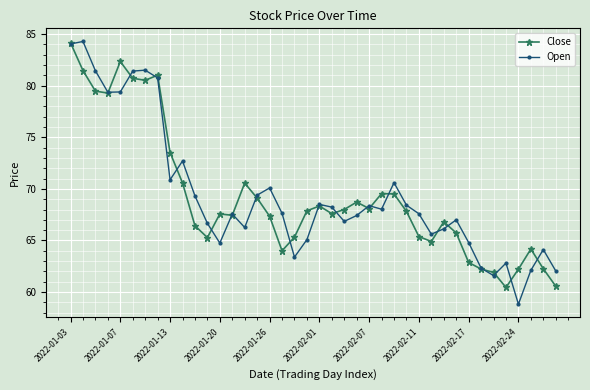

True or false: Close and Open intersect in this chart.

True